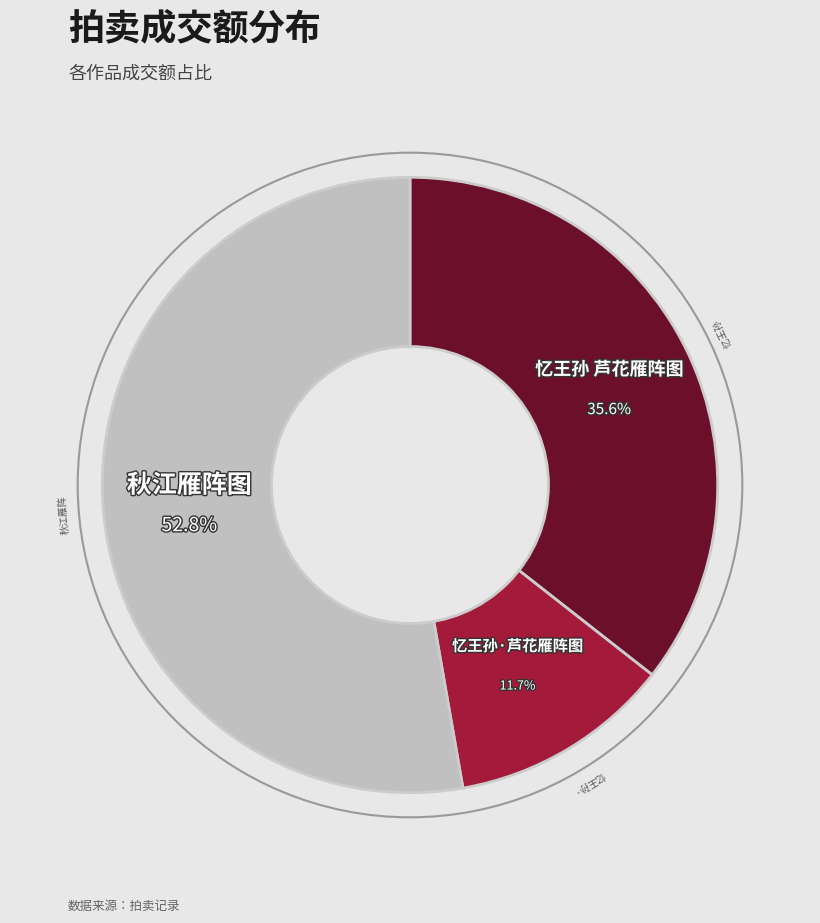

Is there a majority slice in this chart?

Yes